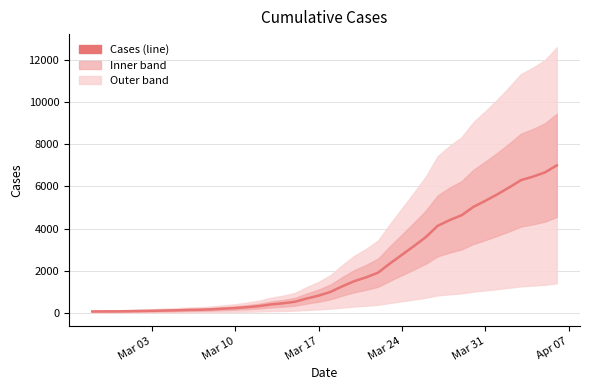

What position from the left is Mar 03?

1